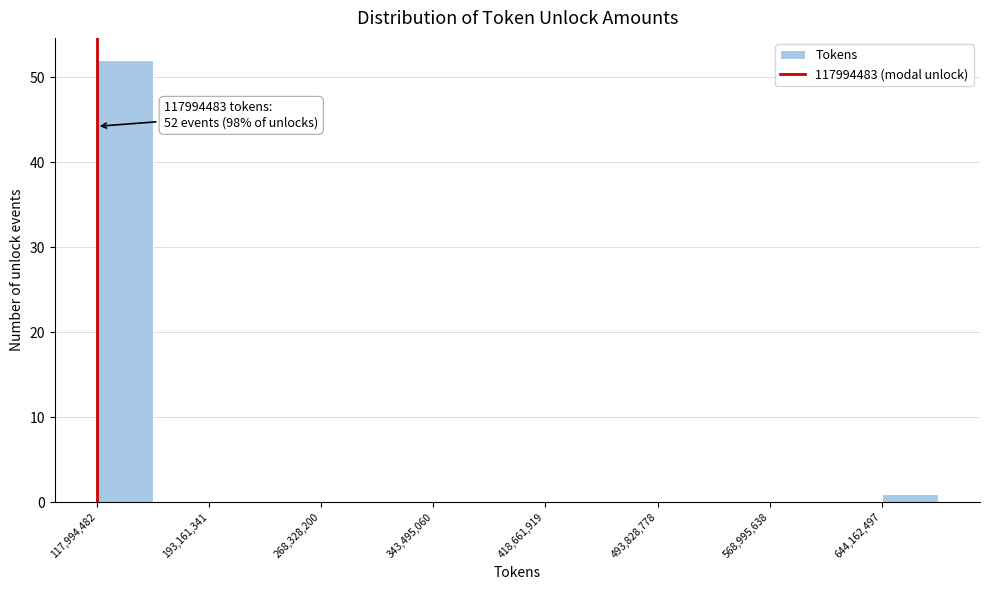

Around what value on the x-axis is the tallest bar? Give the approximate position of its centre, as read against the axis.

140000000